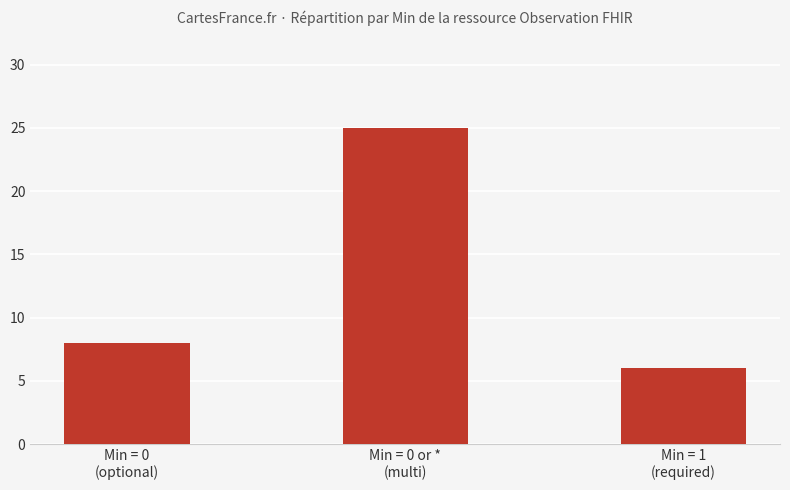

Between Min = 0 or *
(multi) and Min = 0
(optional), which is larger?

Min = 0 or *
(multi)